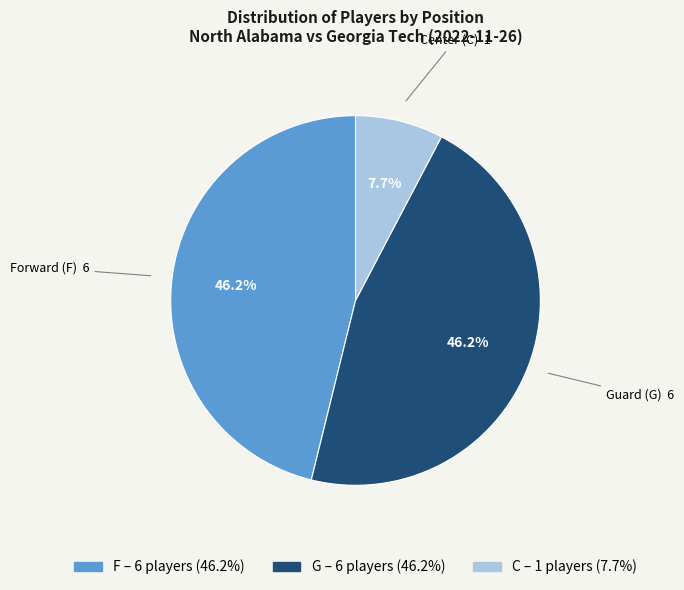

The C slice represents 13% of the pie. True or false?

False